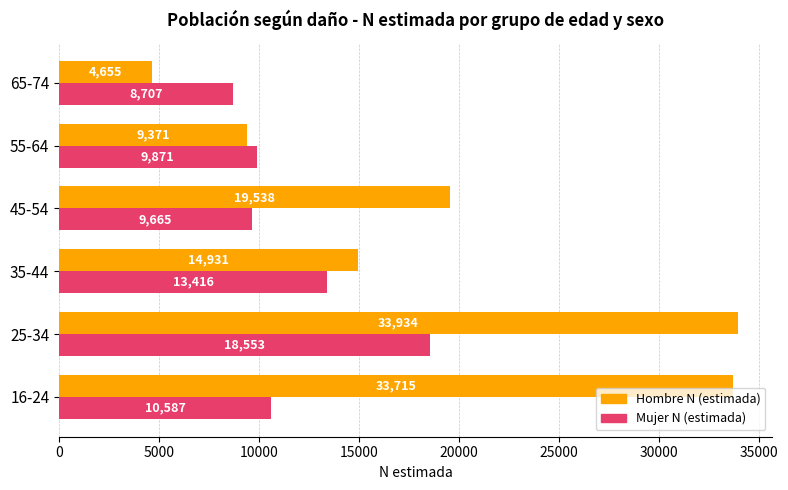

At which category does the chart reach its peak across all series?

25-34